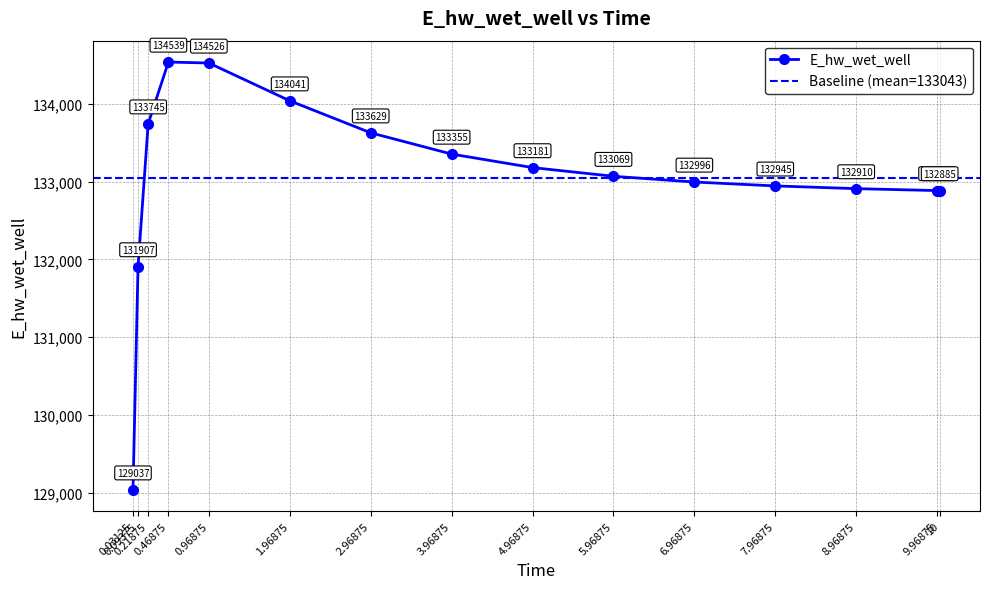

What is the sum of the values at 0.46875 and 10?

267423.6